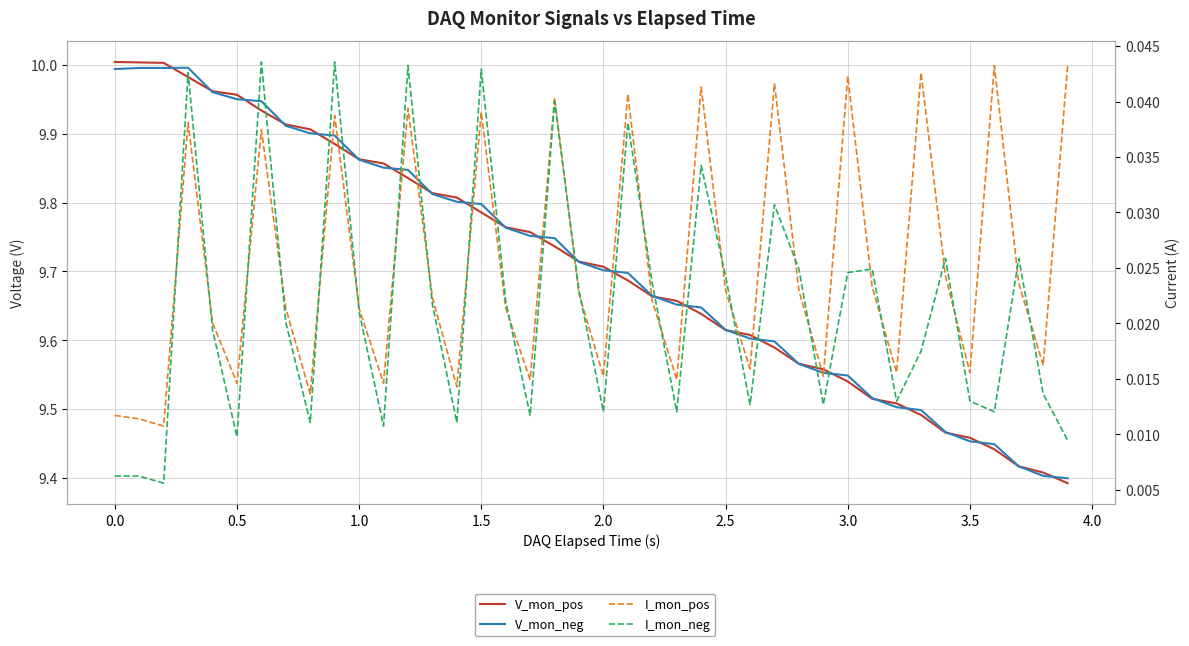

After their last crossing, which series has the higher values: V_mon_pos or V_mon_neg?

V_mon_neg